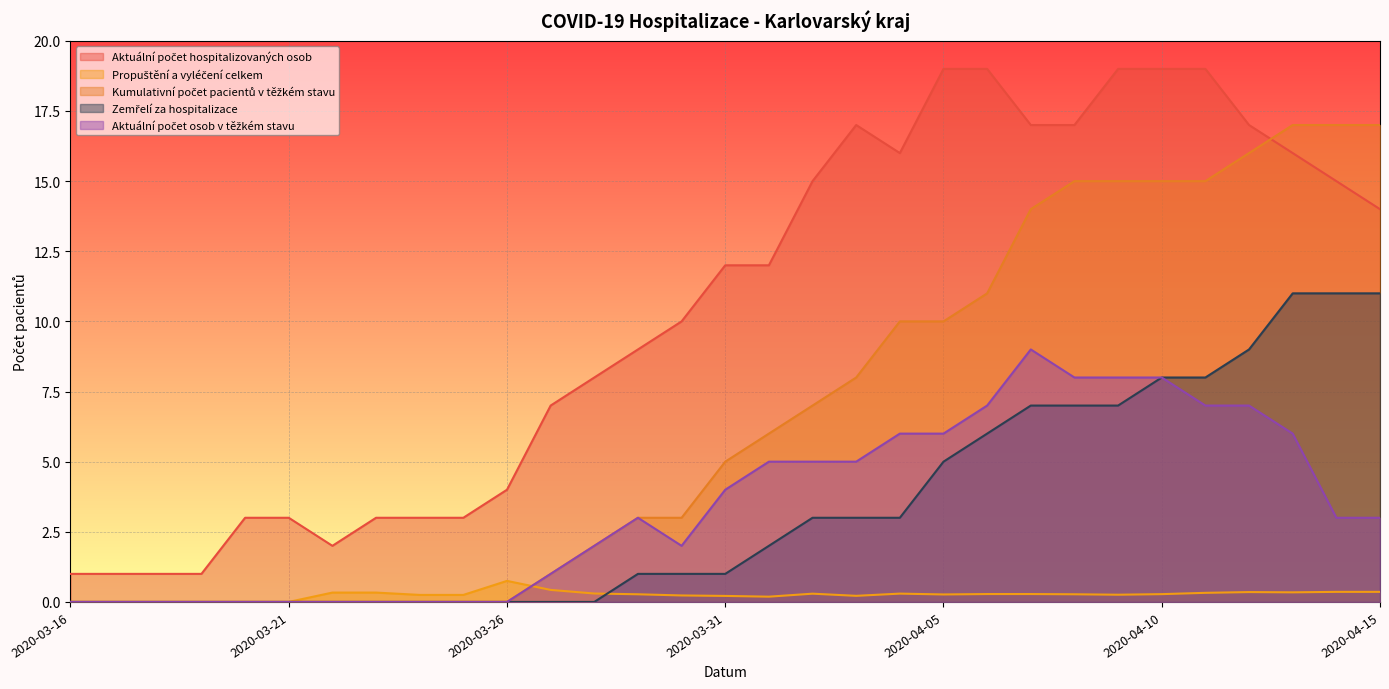

What position from the left is 2020-03-22?

7